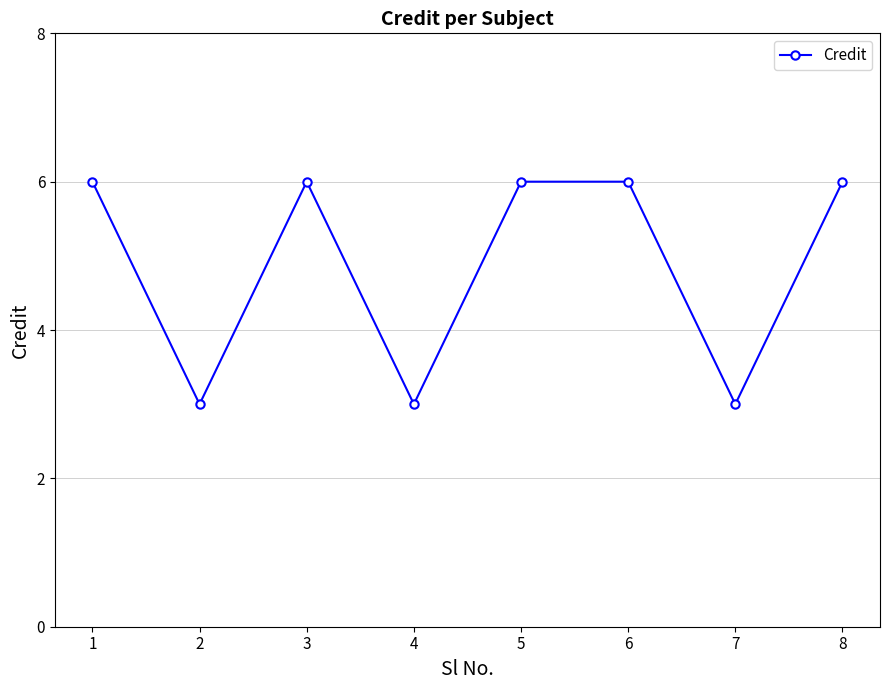

What value does the data have at 1?

6